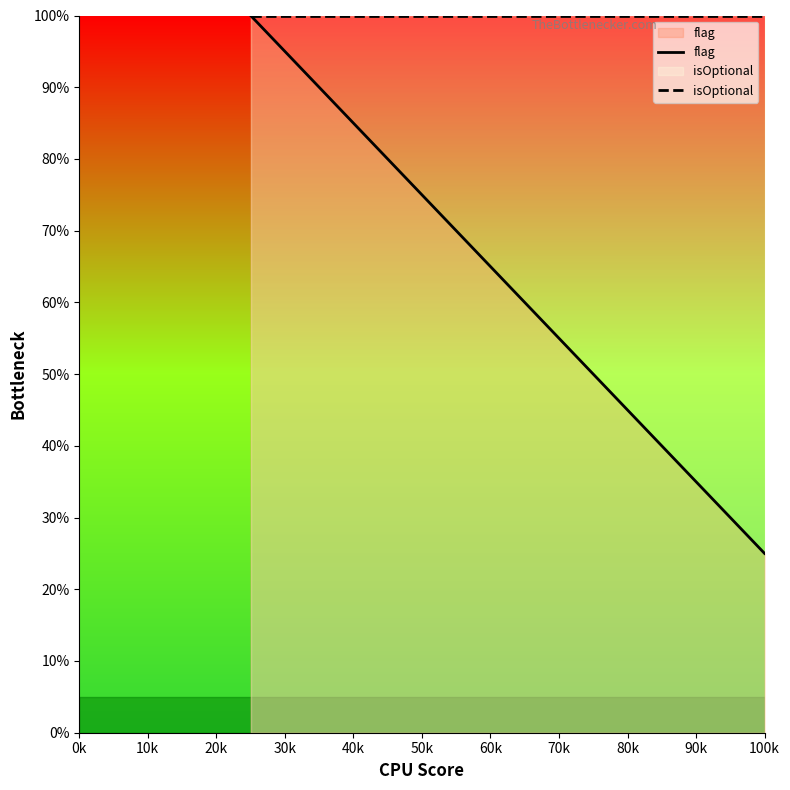

How many distinct data groups are displayed?

2